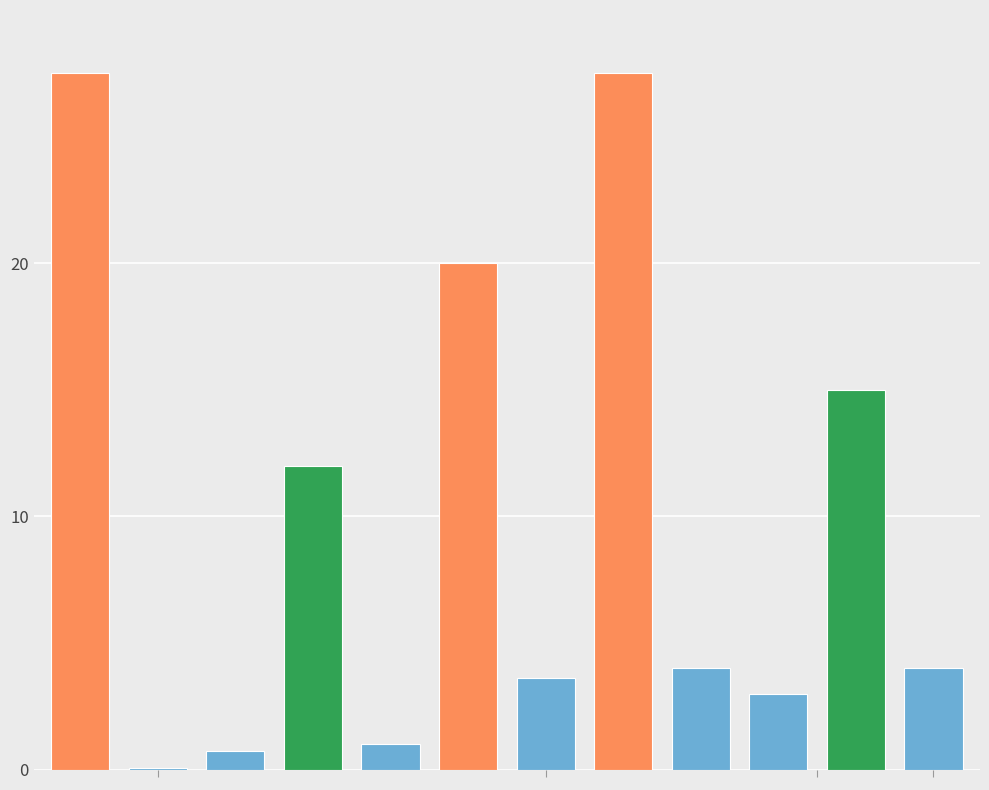

What is the maximum value shown in the chart?

27.5